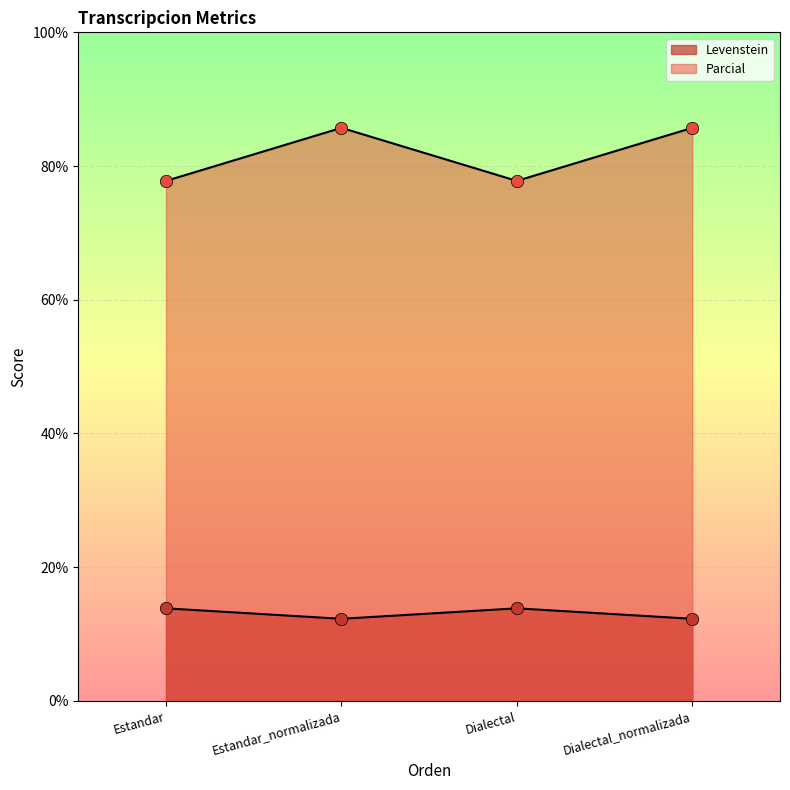

What is the total value across all series at Estandar?

91.6